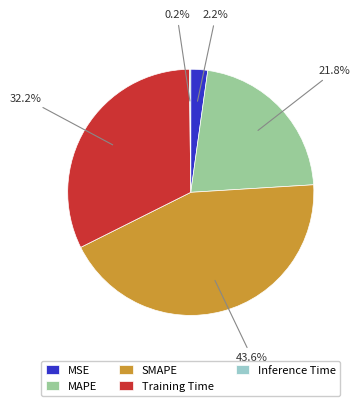

True or false: MAPE accounts for 8% of the total.

False